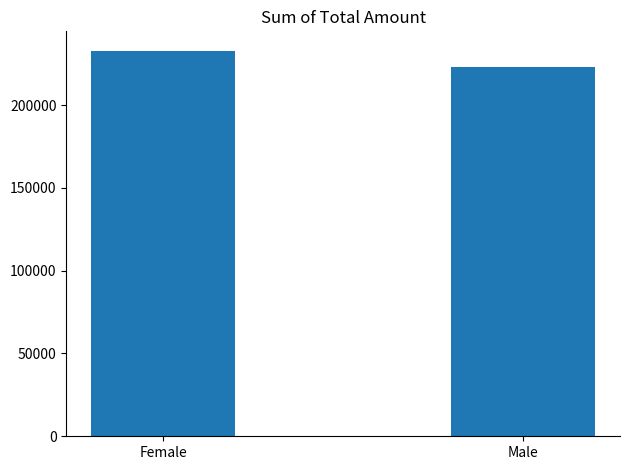

Reading left to right, extract all data points from this chart.

Female=232840	Male=223160